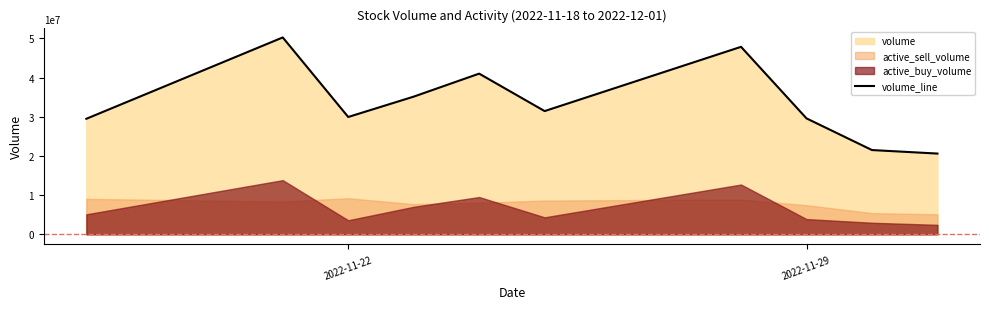

What is the difference between the second highest and second lowest values?

26326376